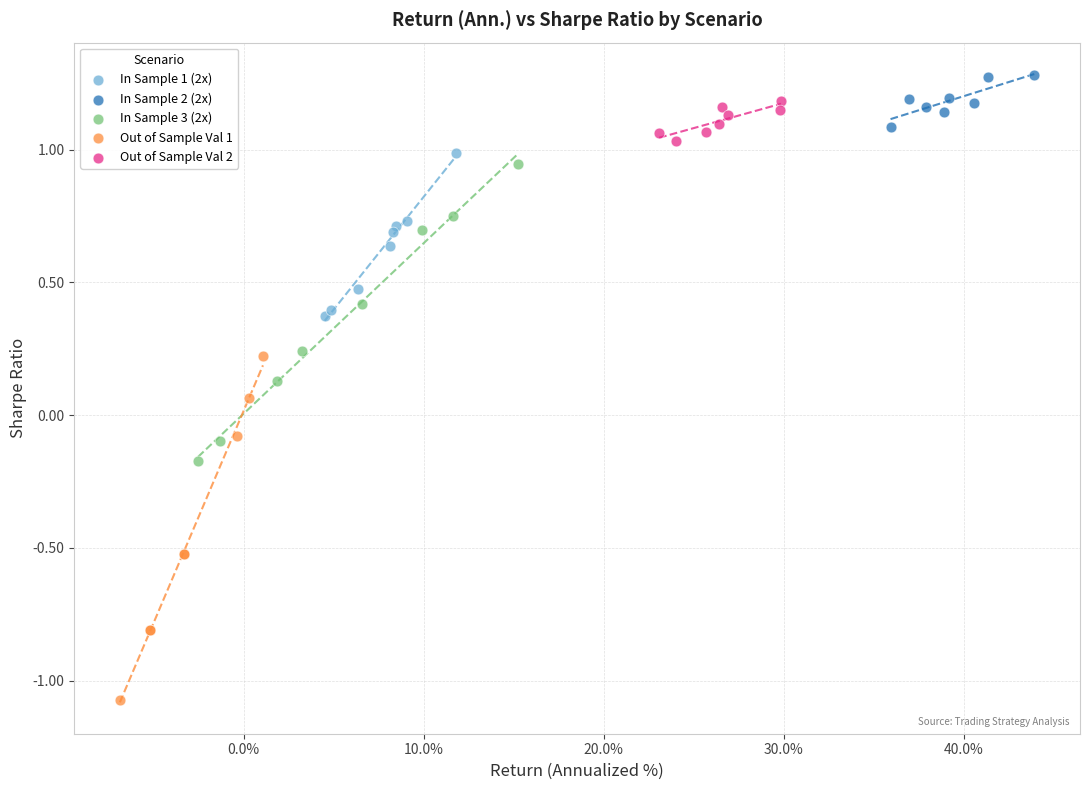

Which series contains the lowest Y value?

Out of Sample Val 1